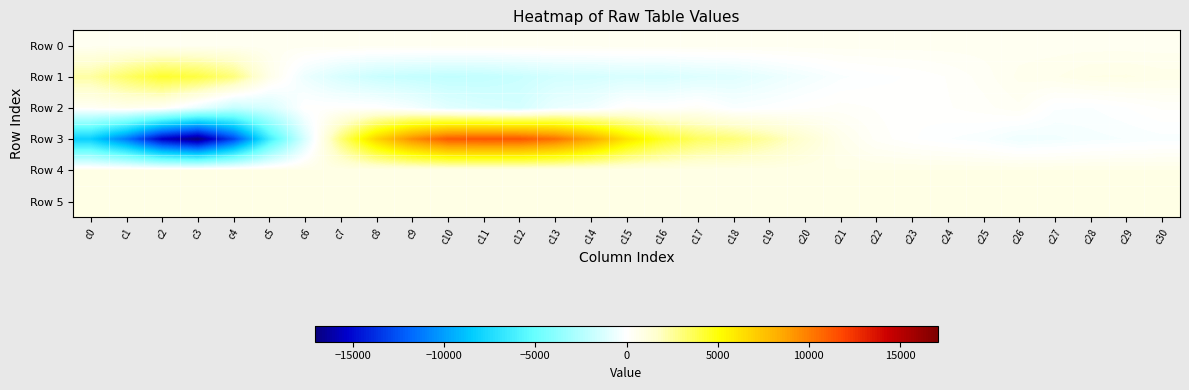

Which series changed the most between c13 and c30?

Row 3